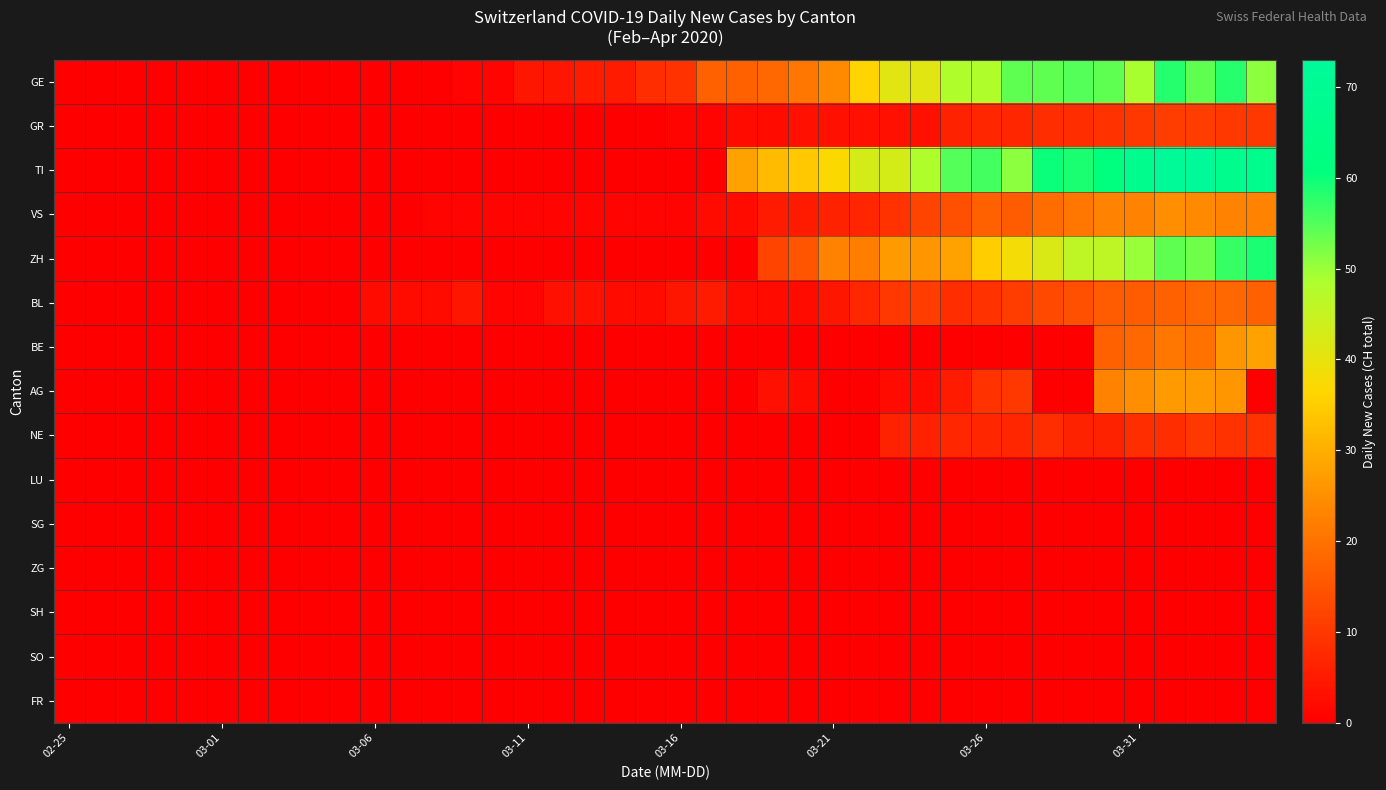

Which series has the largest range (max minus min)?

TI